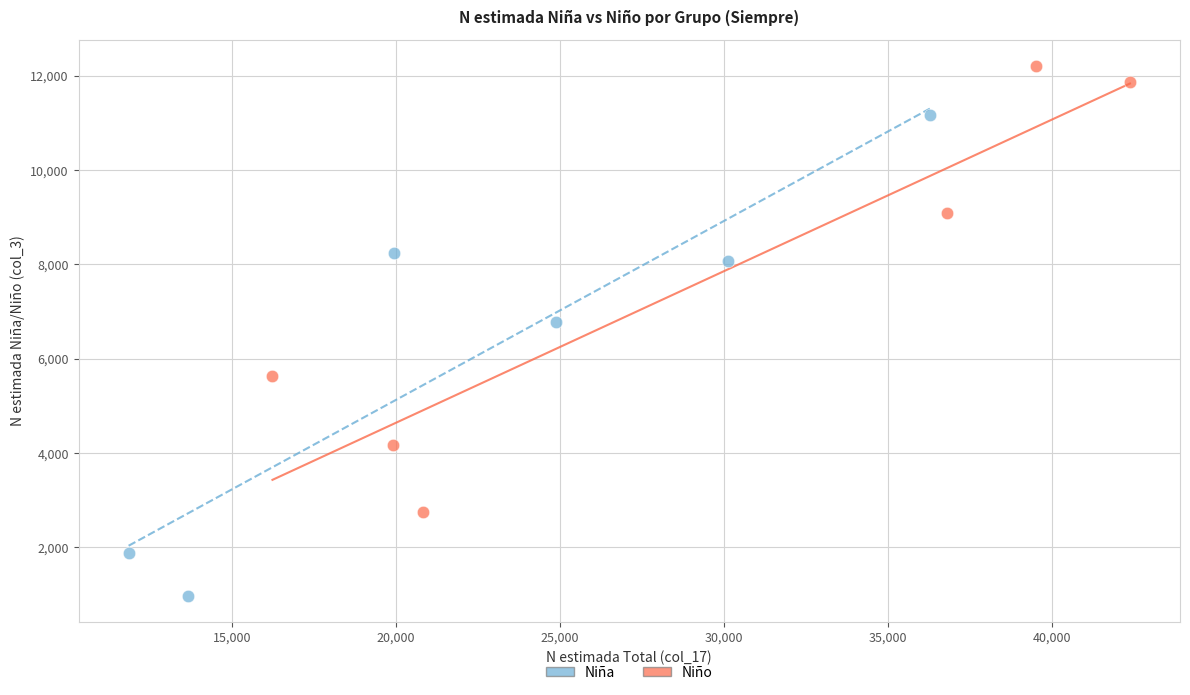

Which series contains the highest Y value?

Niño